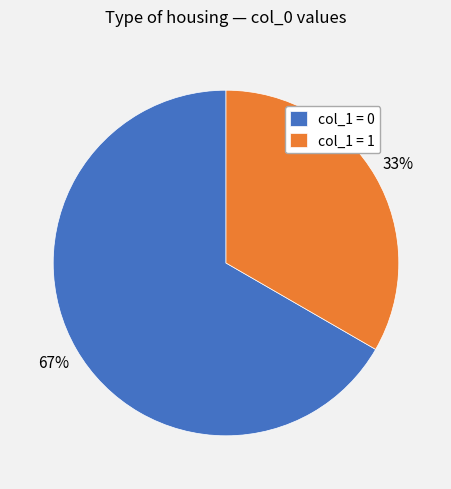

Is there a majority slice in this chart?

Yes